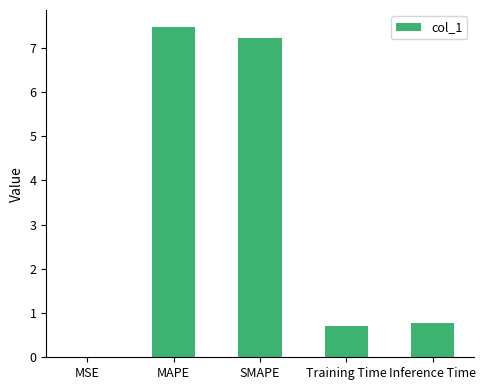

Which label corresponds to the largest value in the chart?

MAPE